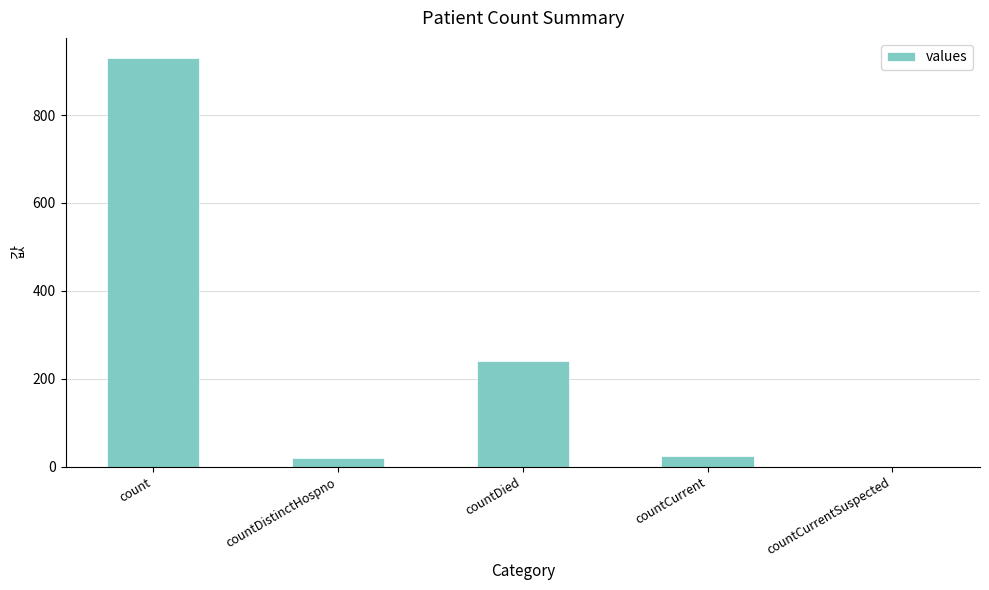

Count the number of data series in this chart.

1